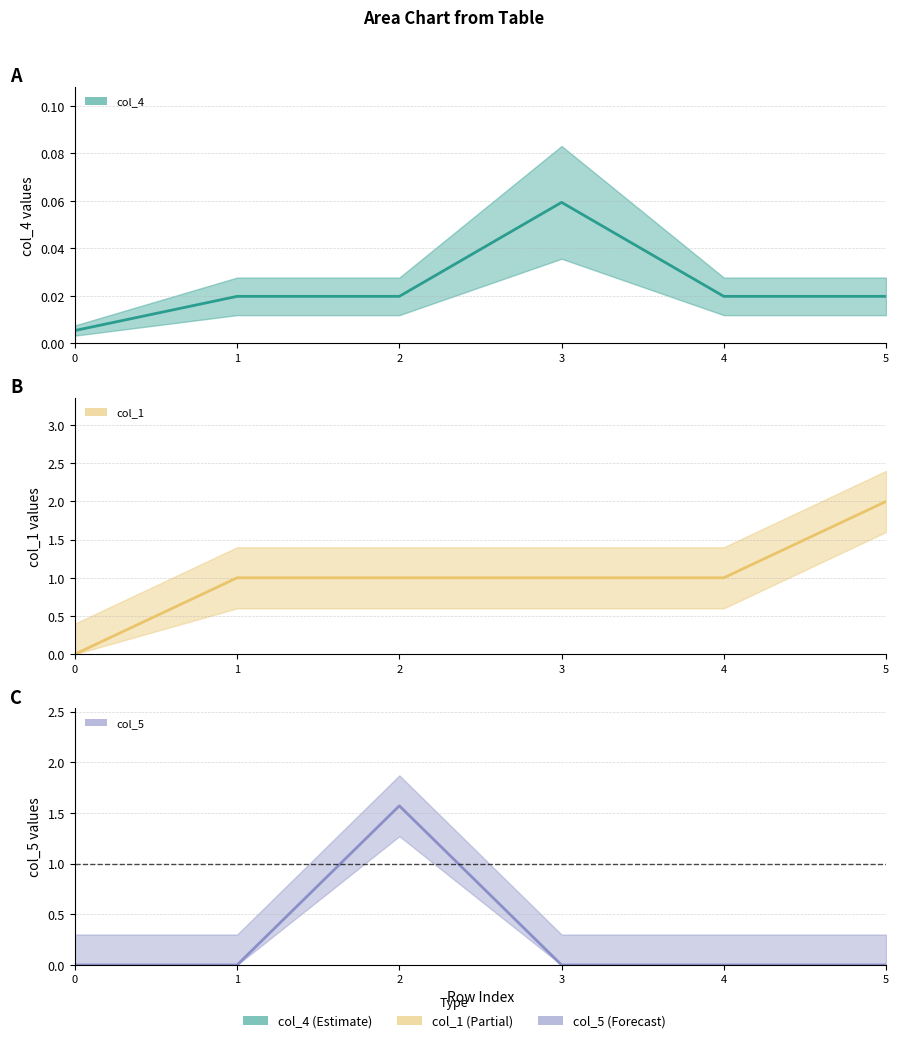

True or false: col_4 has more than 1 points higher than both neighbors.

True